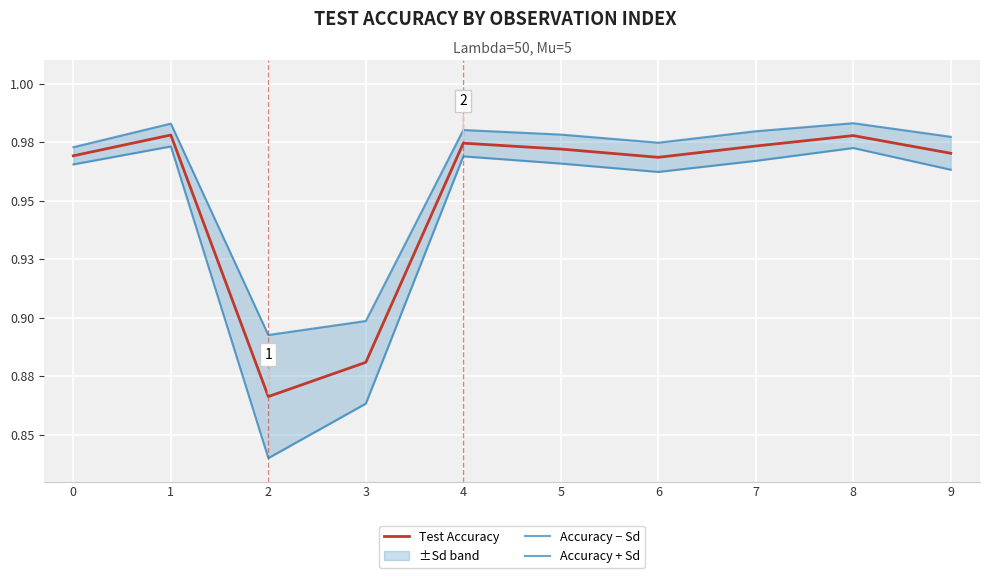

The value of Accuracy + Sd at 1 is 1.0. True or false?

True